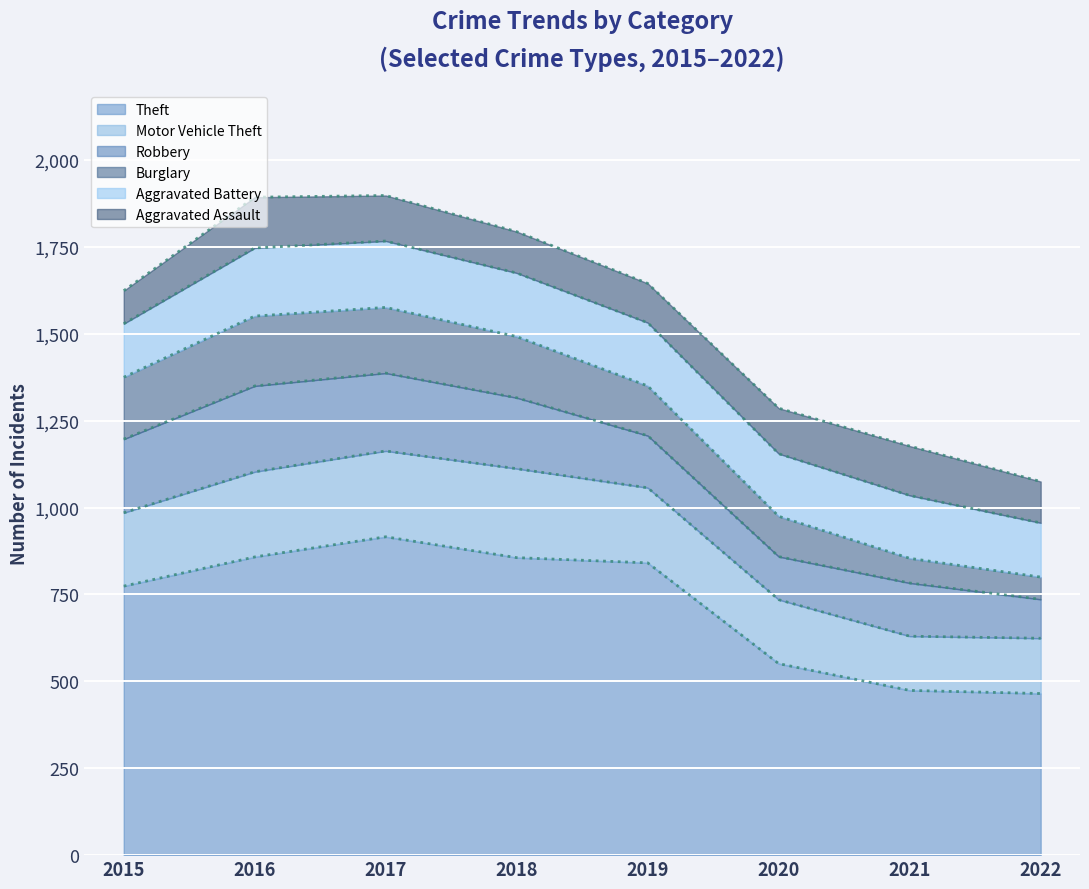

Which has a higher value, 2015 or 2021?

2015